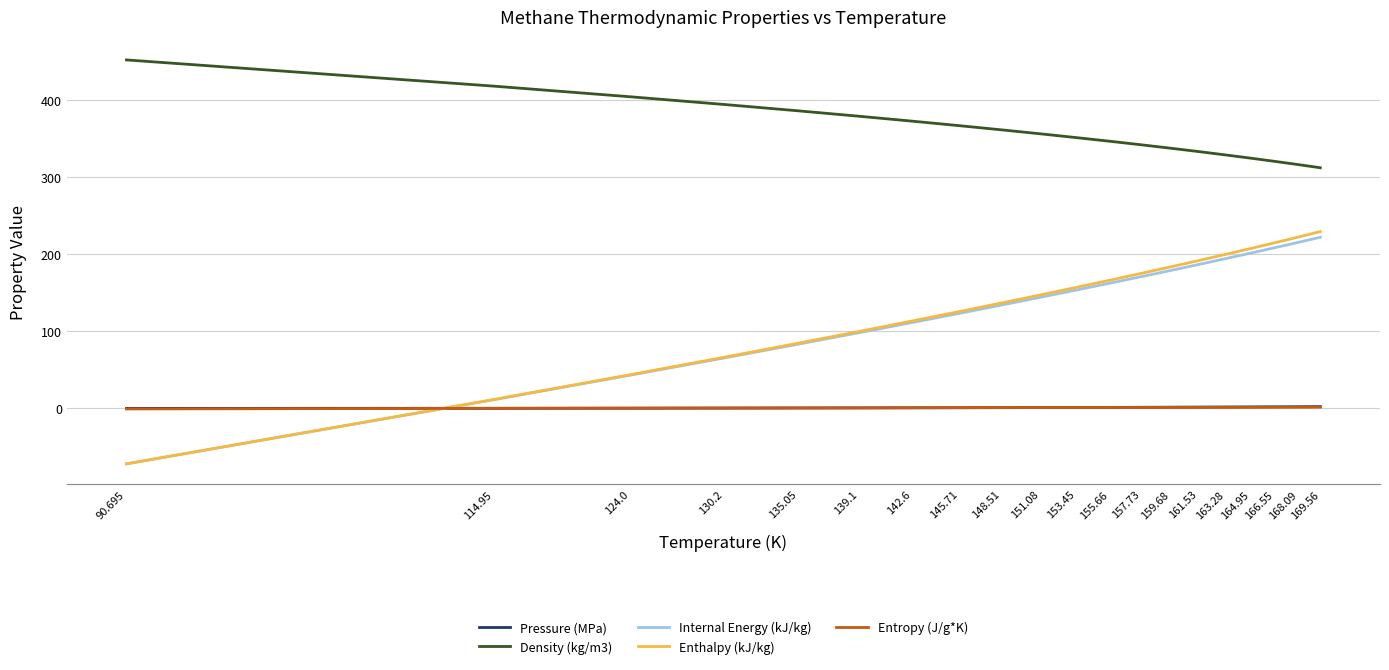

Is the value of Internal Energy (kJ/kg) at 155.66 greater than the value of Enthalpy (kJ/kg) at 139.1?

Yes